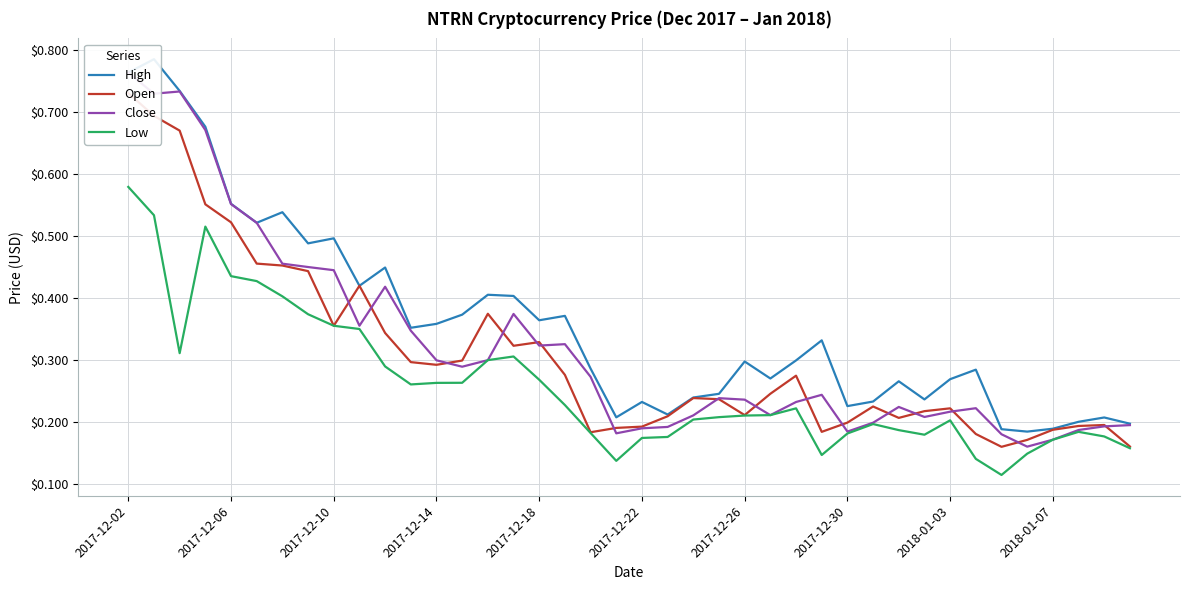

Reading left to right, extract all data points from this chart.

High: 0.8	0.8	0.7	0.7	0.6	0.5	0.5	0.5	0.5	0.4	0.4	0.4	0.4	0.4	0.4	0.4	0.4	0.4	0.3	0.2	0.2	0.2	0.2	0.2	0.3	0.3	0.3	0.3	0.2	0.2	0.3	0.2	0.3	0.3	0.2	0.2	0.2	0.2	0.2	0.2
Open: 0.7	0.7	0.7	0.6	0.5	0.5	0.5	0.4	0.4	0.4	0.3	0.3	0.3	0.3	0.4	0.3	0.3	0.3	0.2	0.2	0.2	0.2	0.2	0.2	0.2	0.2	0.3	0.2	0.2	0.2	0.2	0.2	0.2	0.2	0.2	0.2	0.2	0.2	0.2	0.2
Close: 0.8	0.7	0.7	0.7	0.6	0.5	0.5	0.4	0.4	0.4	0.4	0.3	0.3	0.3	0.3	0.4	0.3	0.3	0.3	0.2	0.2	0.2	0.2	0.2	0.2	0.2	0.2	0.2	0.2	0.2	0.2	0.2	0.2	0.2	0.2	0.2	0.2	0.2	0.2	0.2
Low: 0.6	0.5	0.3	0.5	0.4	0.4	0.4	0.4	0.4	0.3	0.3	0.3	0.3	0.3	0.3	0.3	0.3	0.2	0.2	0.1	0.2	0.2	0.2	0.2	0.2	0.2	0.2	0.1	0.2	0.2	0.2	0.2	0.2	0.1	0.1	0.1	0.2	0.2	0.2	0.2